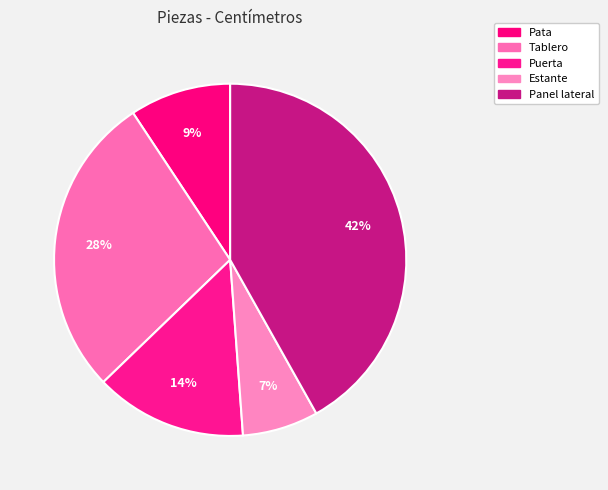

The Panel lateral slice represents 42% of the pie. True or false?

True